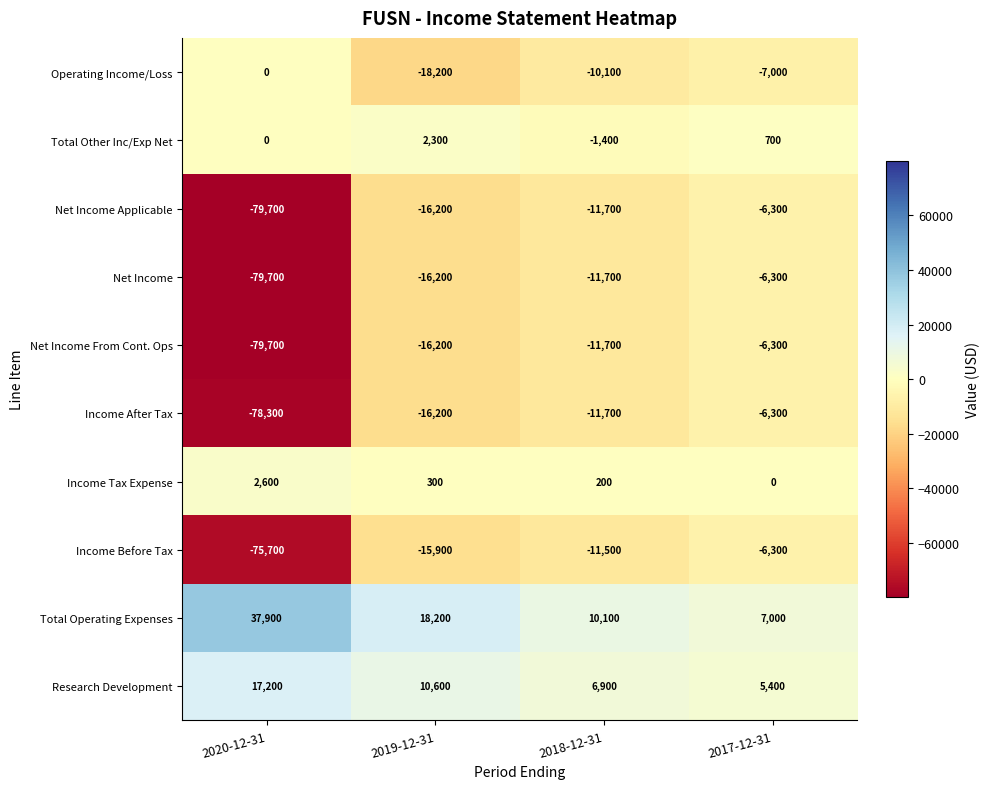

Where is Net Income From Cont. Ops nearest to the value -43000?

2019-12-31